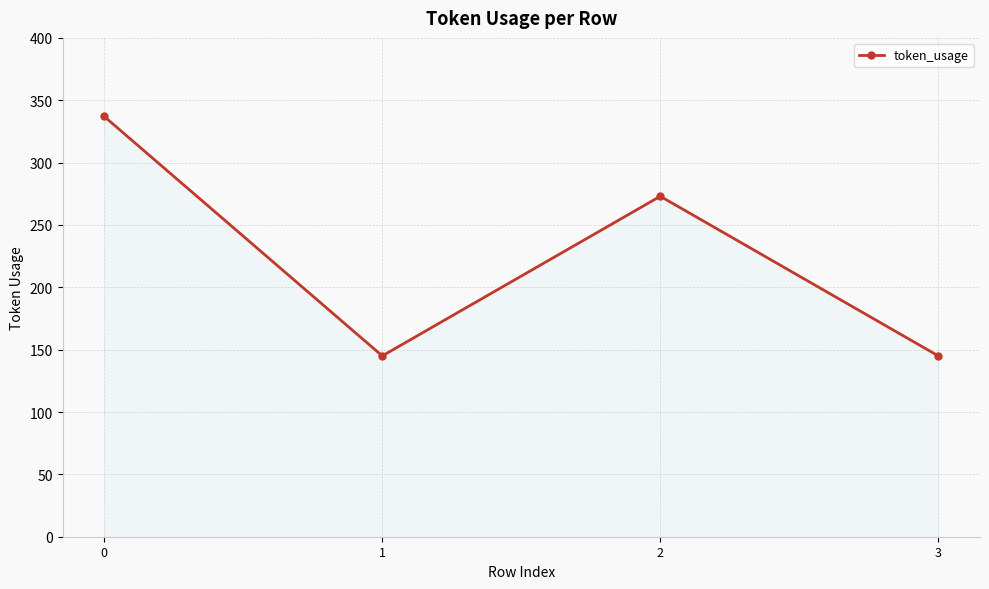

What is the ratio of the value at 2 to the value at 0?

0.8